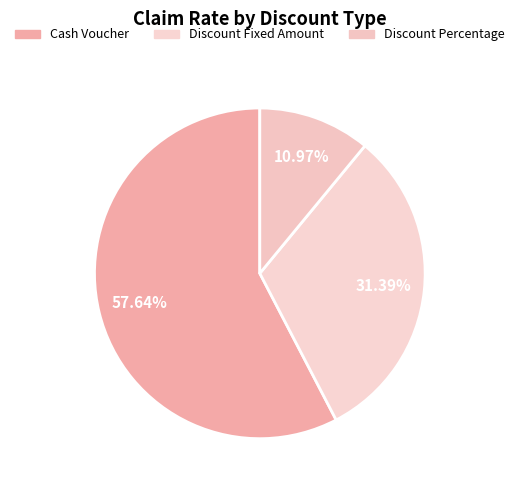

Rank the categories by value from highest to lowest.

Cash Voucher, Discount Fixed Amount (For Total Bill), Discount Percentage (For SKU)